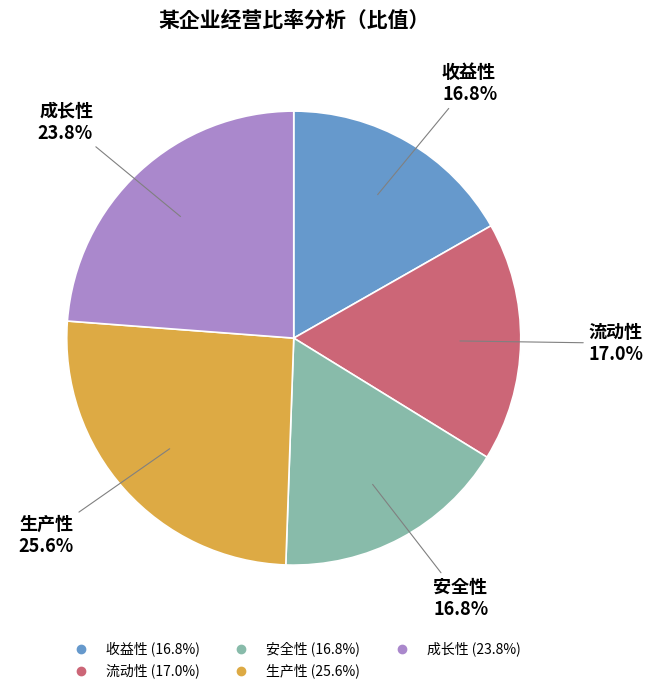

How much of the chart is everything except 生产性?

74.4%